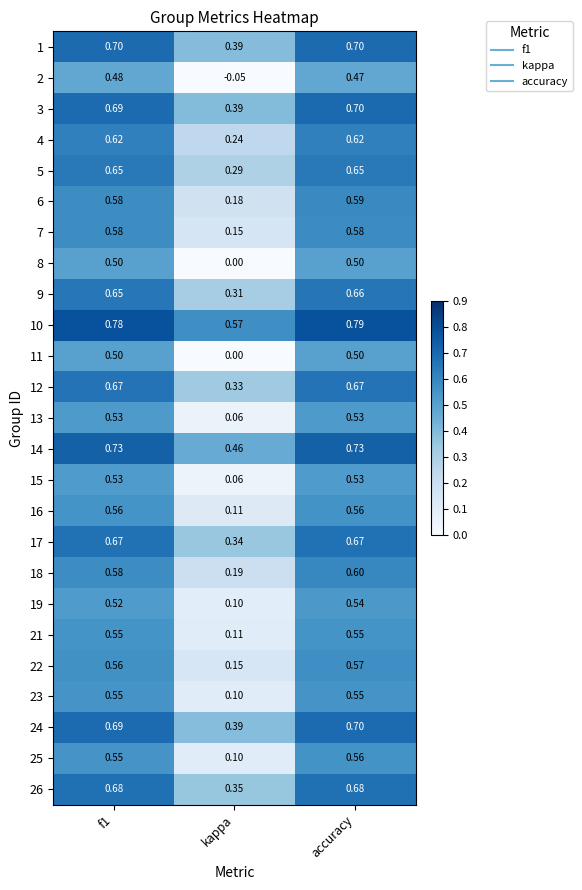

Where is 5 nearest to the value 0?

kappa